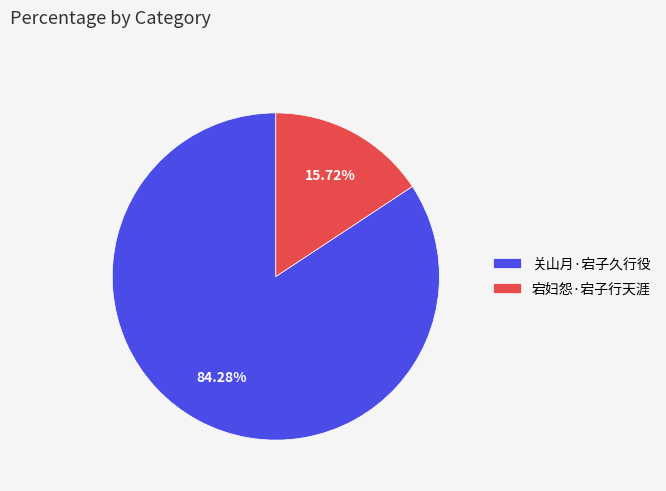

True or false: 宕妇怨·宕子行天涯 accounts for 30% of the total.

False